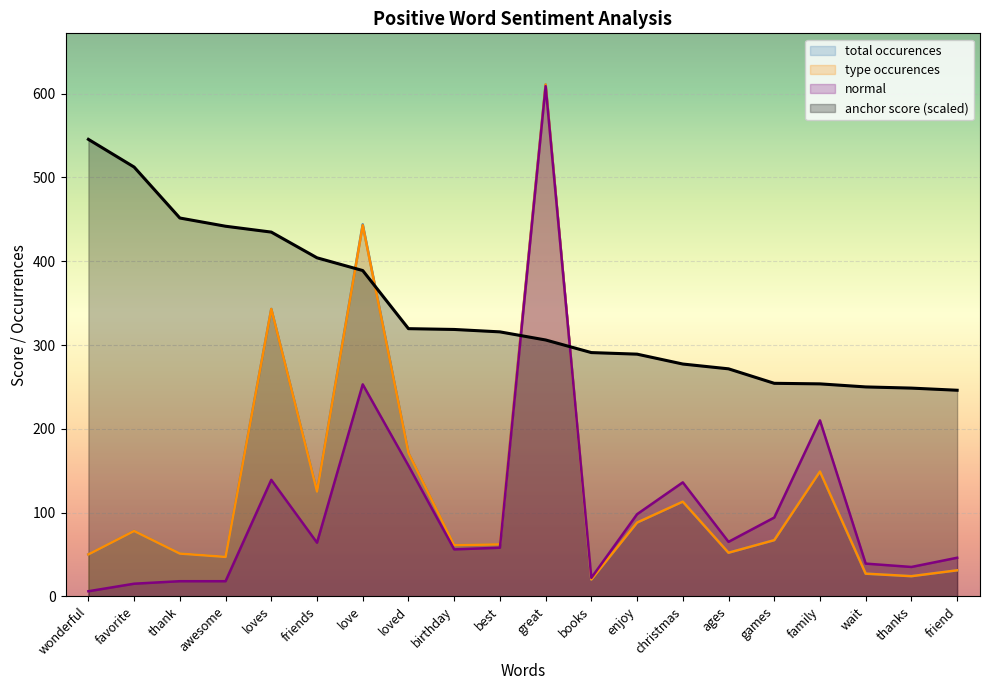

Does the chart display data point markers on the line(s)?

No